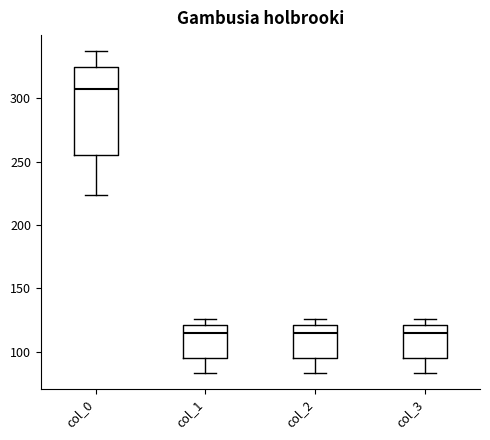

Reading left to right, transcribe this box plot: for each box, give where its median line is, the range the box spans, and where its two whiskers end, as read against the y-axis. The values are not printed on the chart, so give them approximately, as read against the axis.

col_0: median 305, box 255 to 325, whiskers 225 to 335
col_1: median 115, box 95 to 120, whiskers 85 to 125
col_2: median 115, box 95 to 120, whiskers 85 to 125
col_3: median 115, box 95 to 120, whiskers 85 to 125